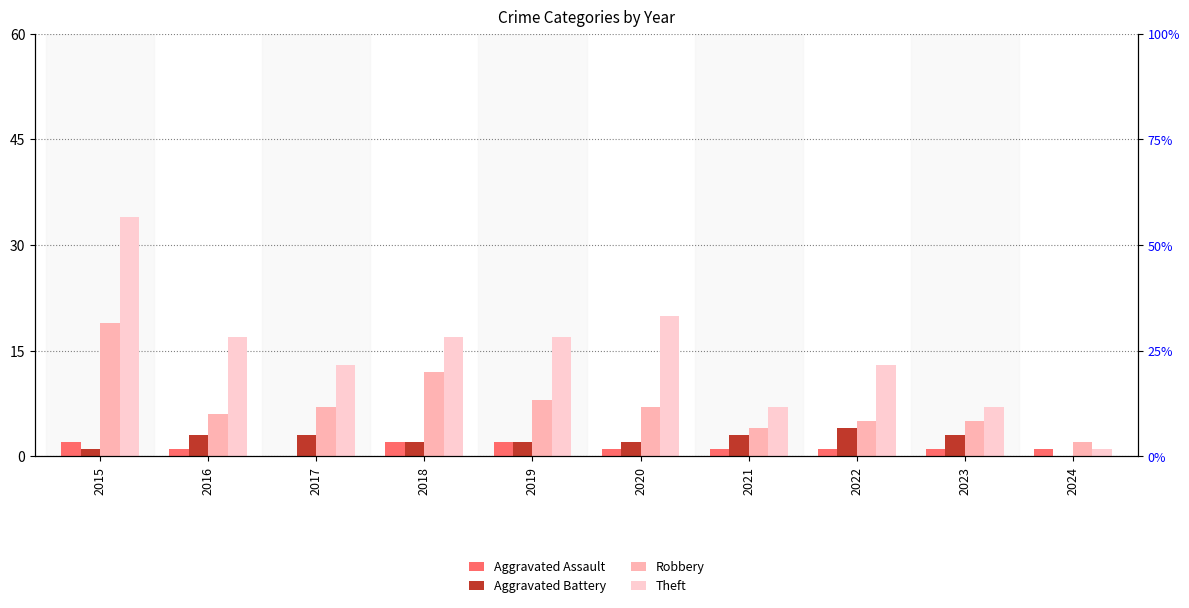

How many positive values does the Aggravated Battery series have?

9